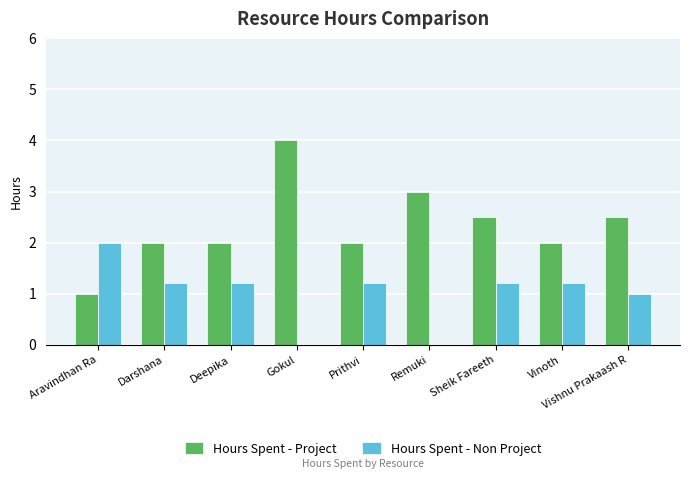

Which category has the highest value in the Hours Spent - Non Project series?

Aravindhan Ra